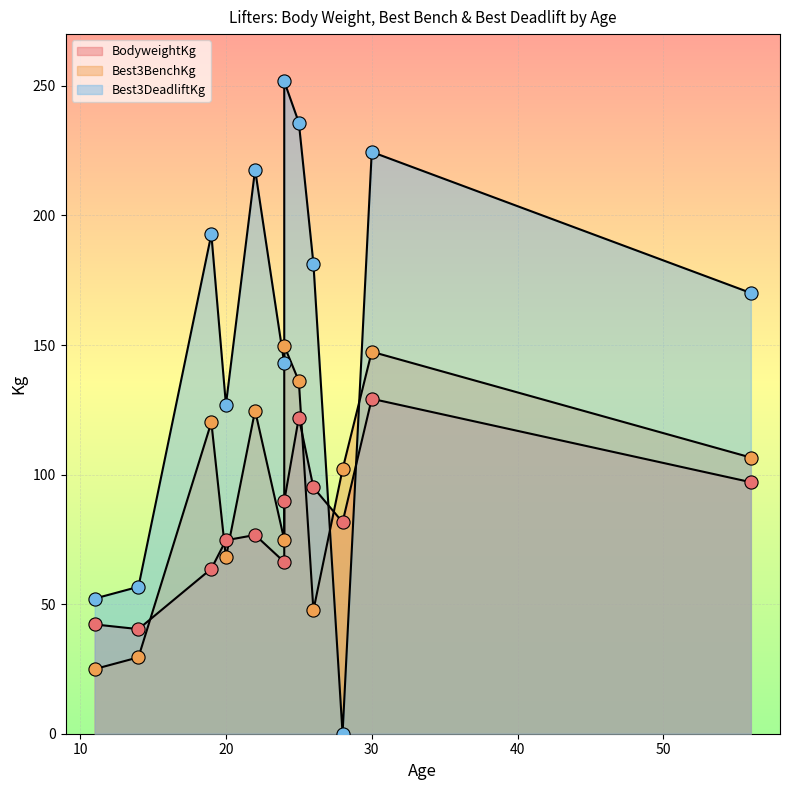

What is the total value across all series at 14?

126.5